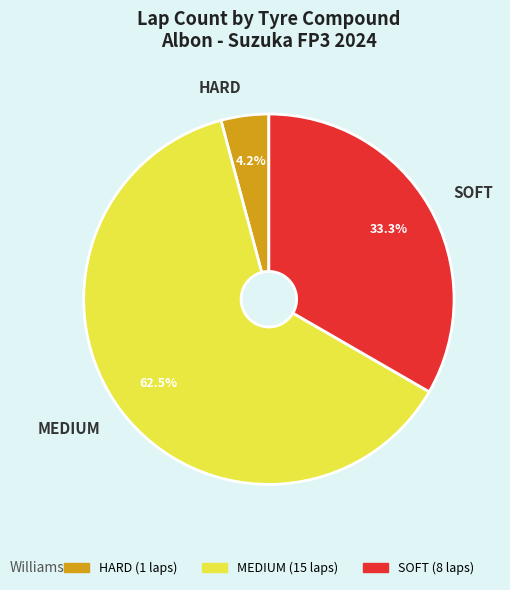

What is the smallest slice in the pie chart?

HARD